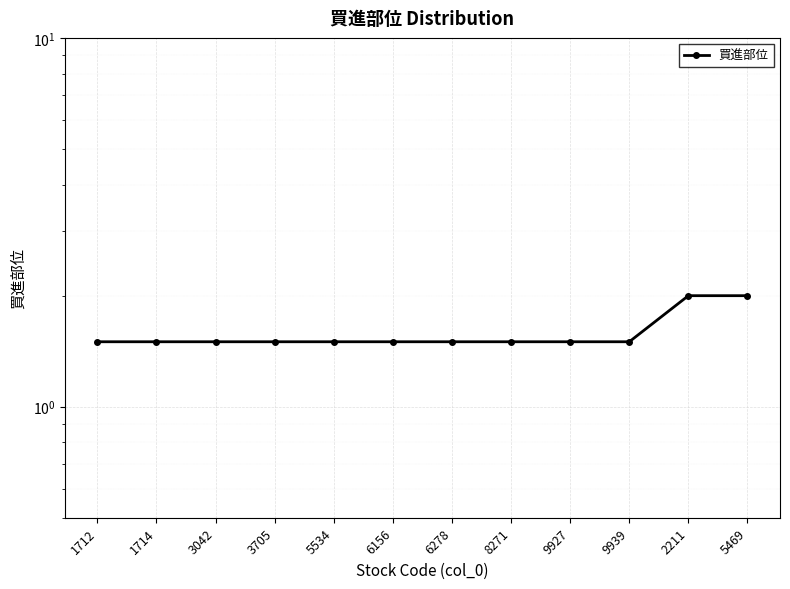

Count the number of data series in this chart.

1